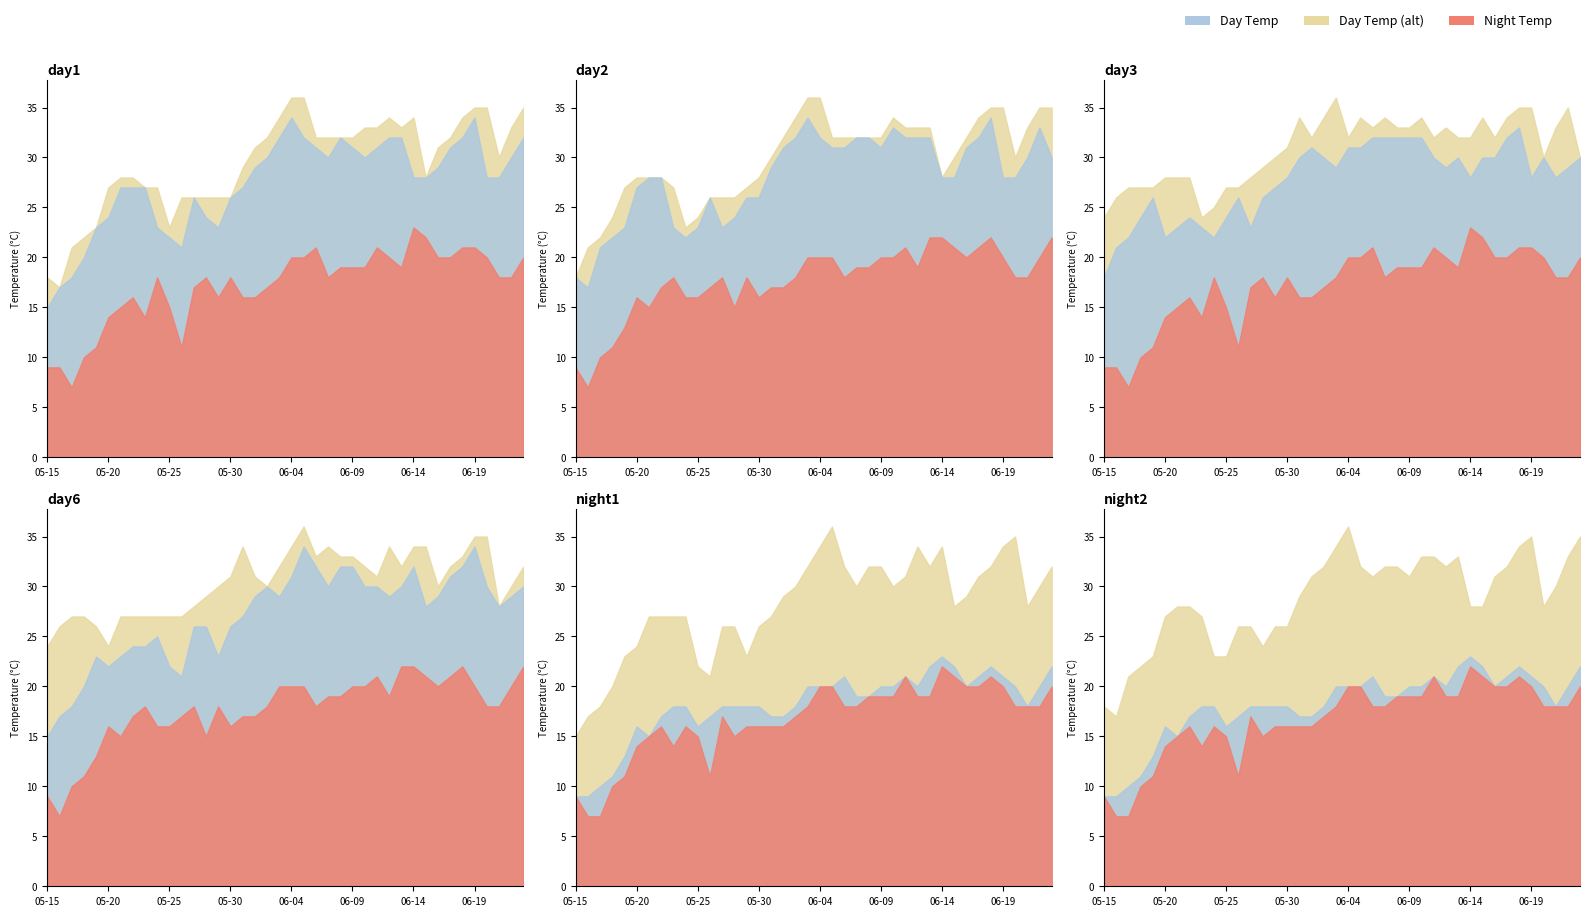

True or false: day3 has a value of 21 at 2024-06-04.

False